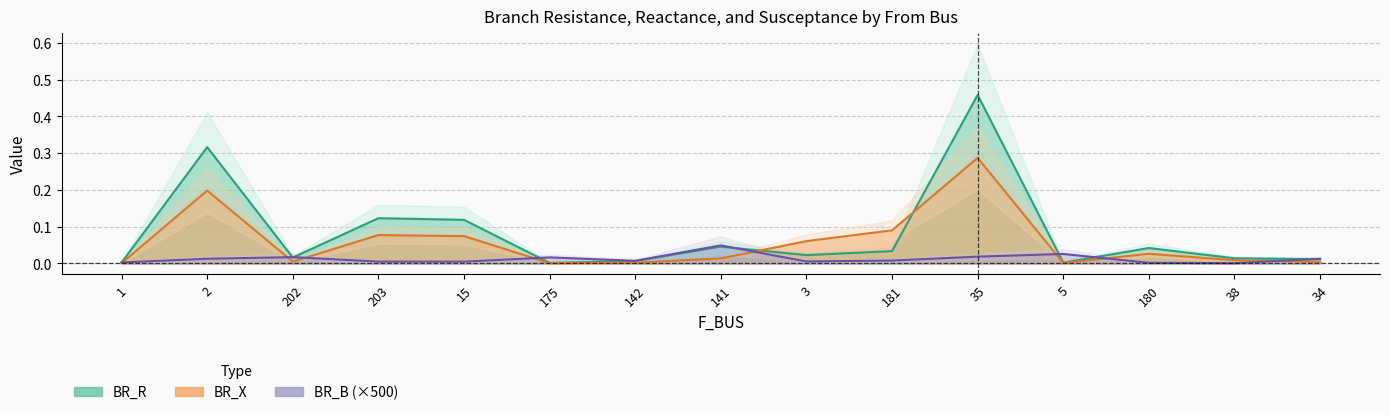

True or false: BR_X has a value of 0.0 at 175.

False